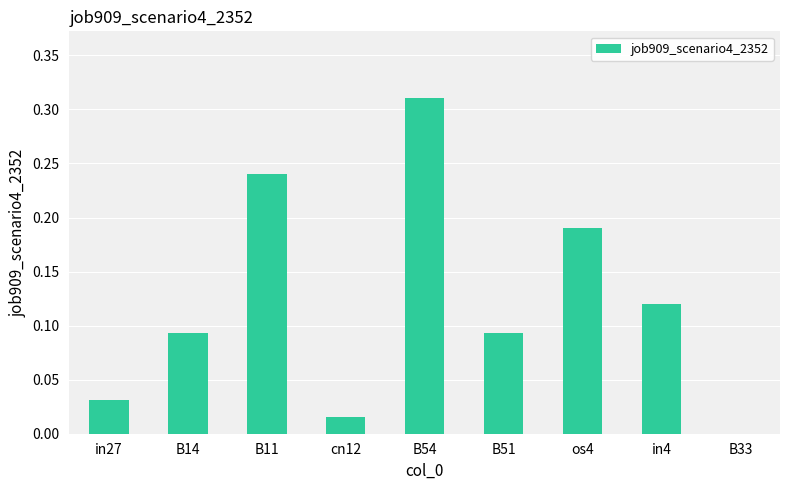

What is the sum of all values?

1.1